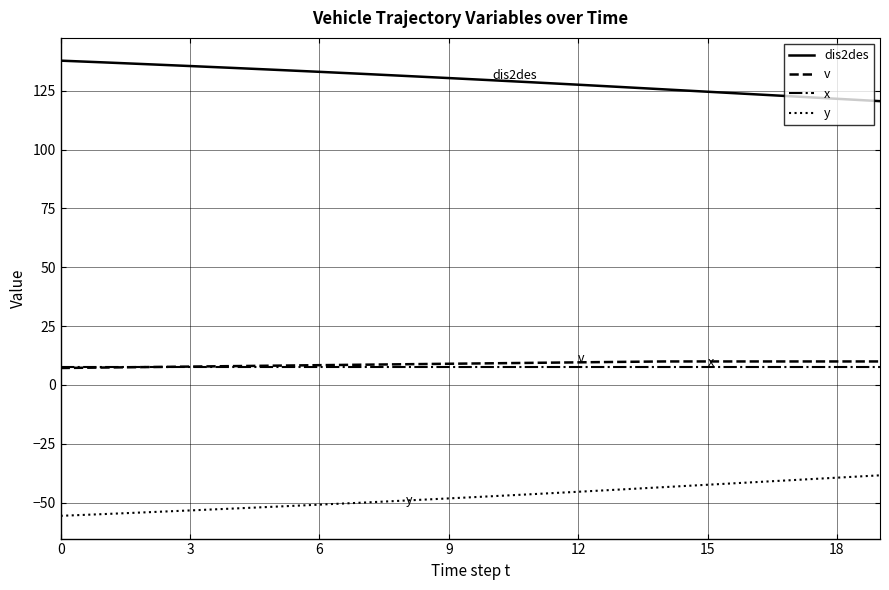

What is the minimum value shown in the chart?

-55.6